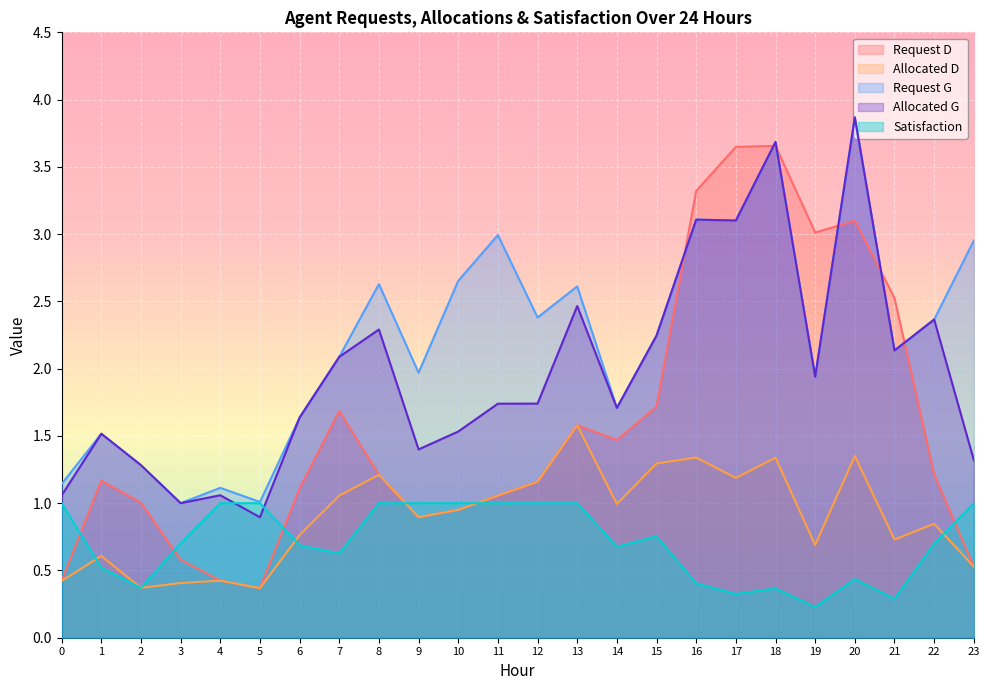

How many lines are shown in the chart?

5